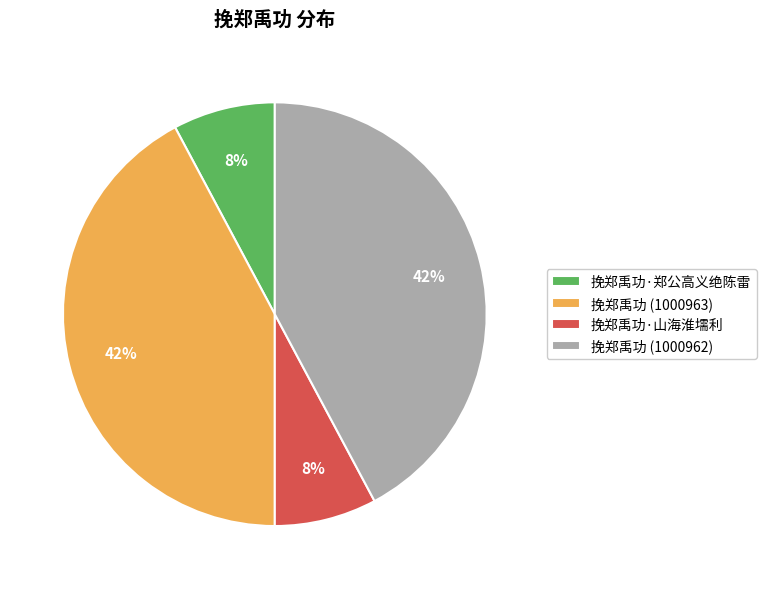

To the nearest percent, what portion does 挽郑禹功·山海淮壖利 represent?

8%